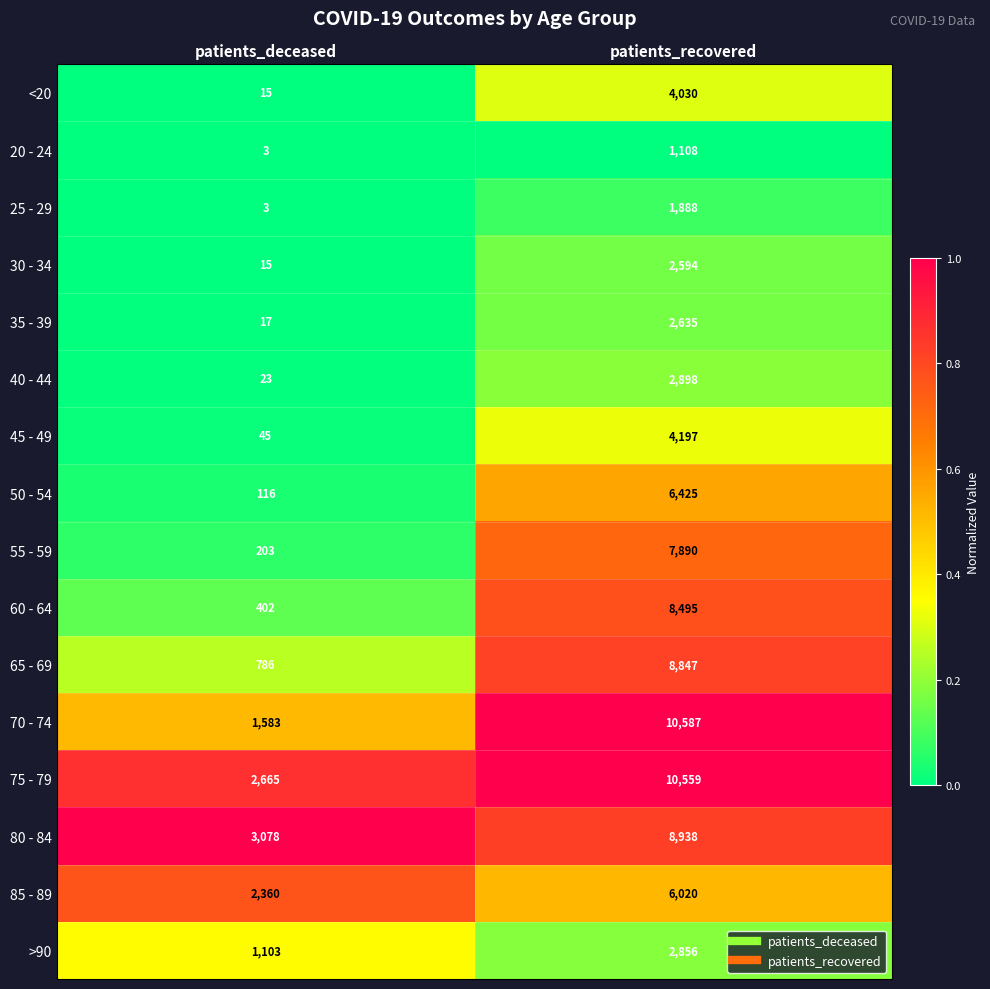

What is the average value of the 75 - 79 series?

6612